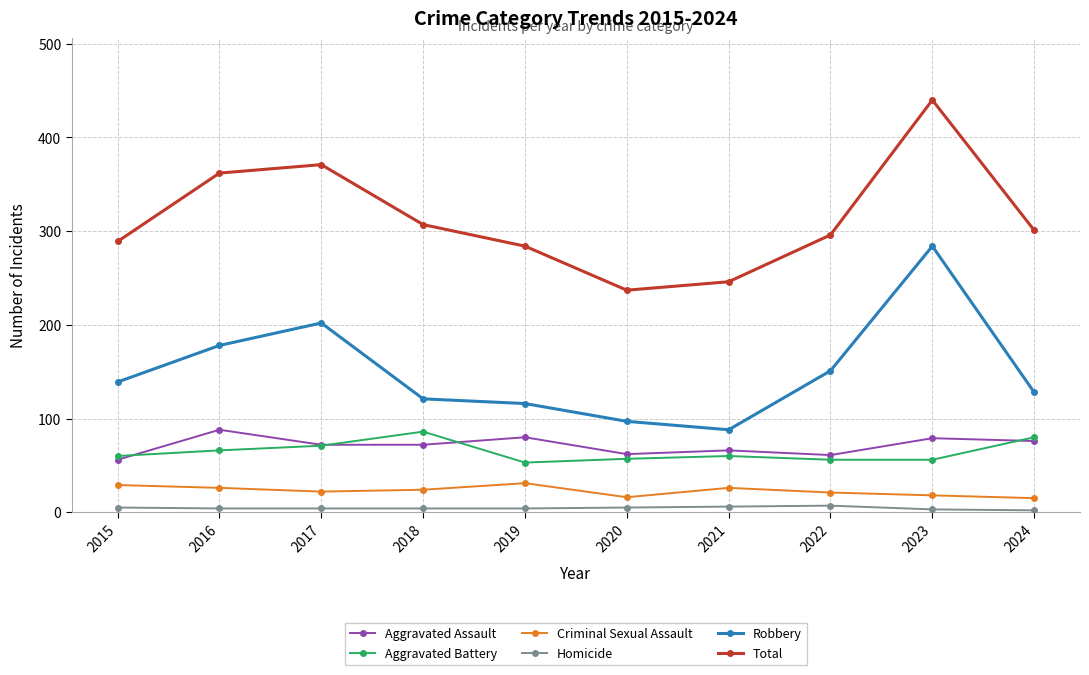

Count the number of data series in this chart.

6